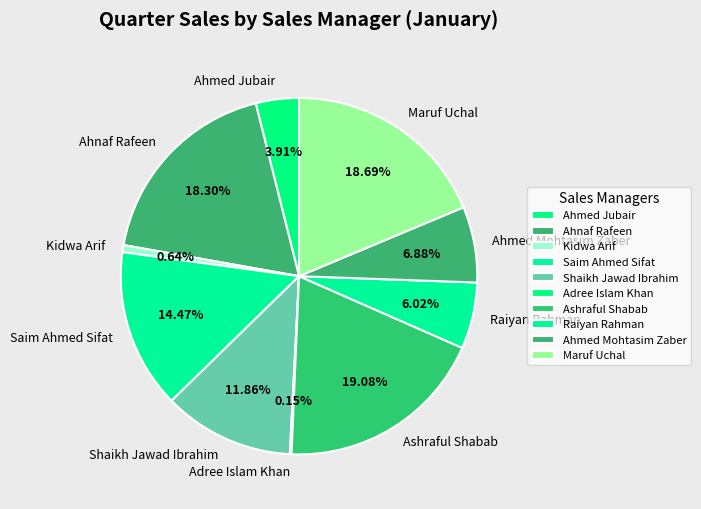

Combined, what portion of the pie is Maruf Uchal and Ahnaf Rafeen?

37.0%